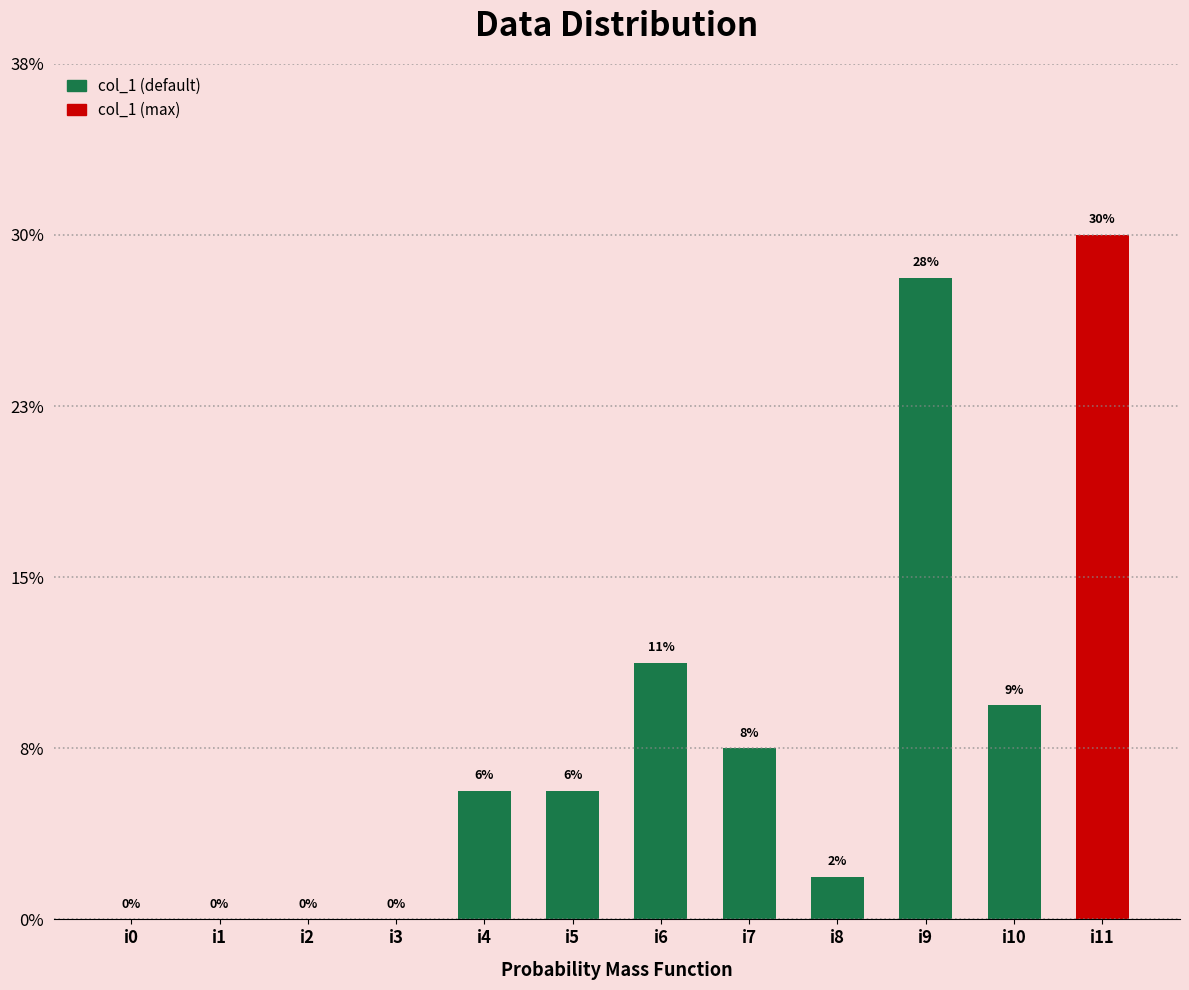

Rank the categories by value from lowest to highest.

i0, i1, i2, i3, i8, i4, i5, i7, i10, i6, i9, i11